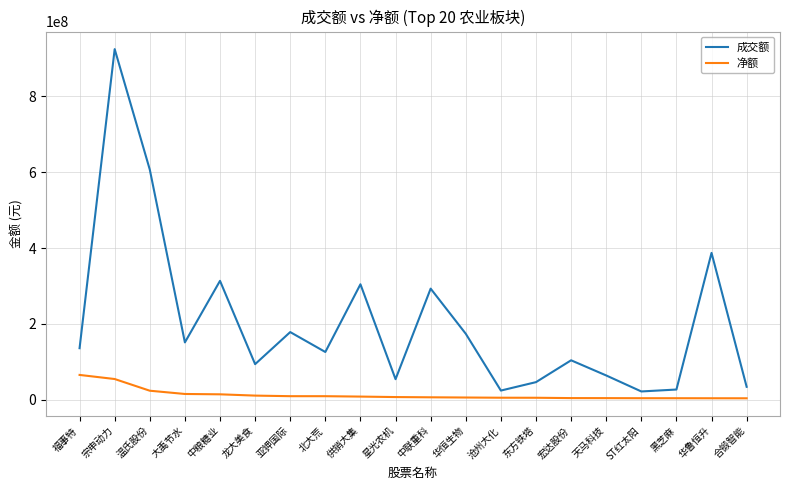

Which series has the largest total across all categories?

成交额